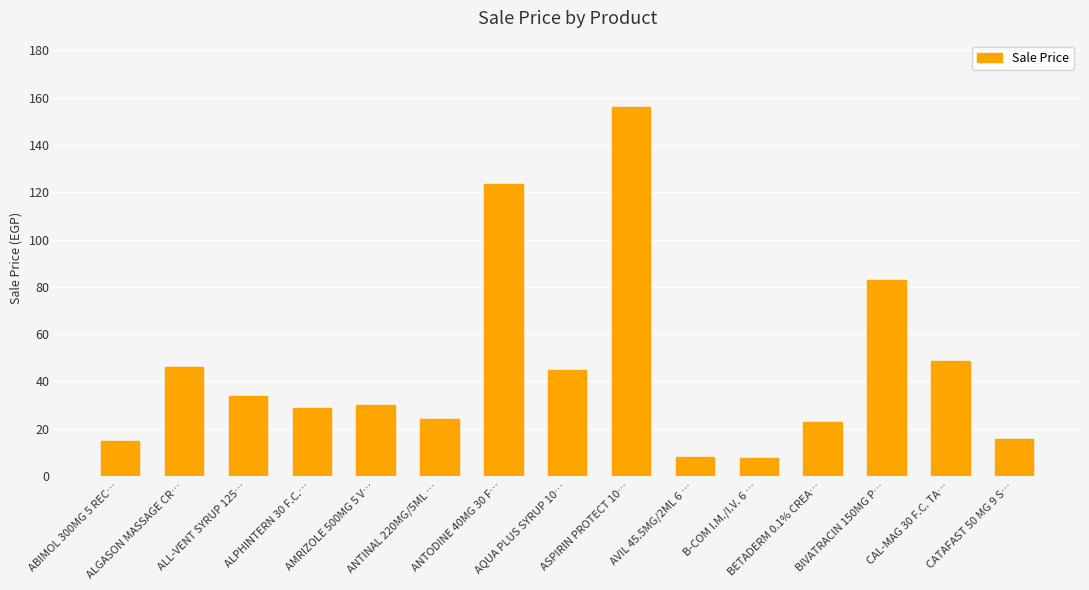

What is the minimum value shown in the chart?

7.7